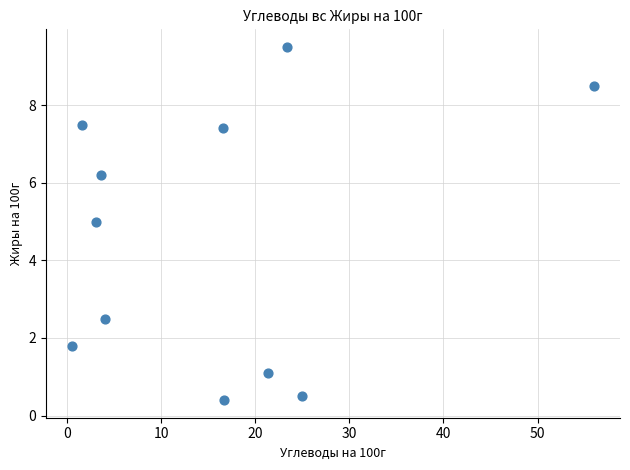

What Y value in the scatter plot is closest to 4?

5.0